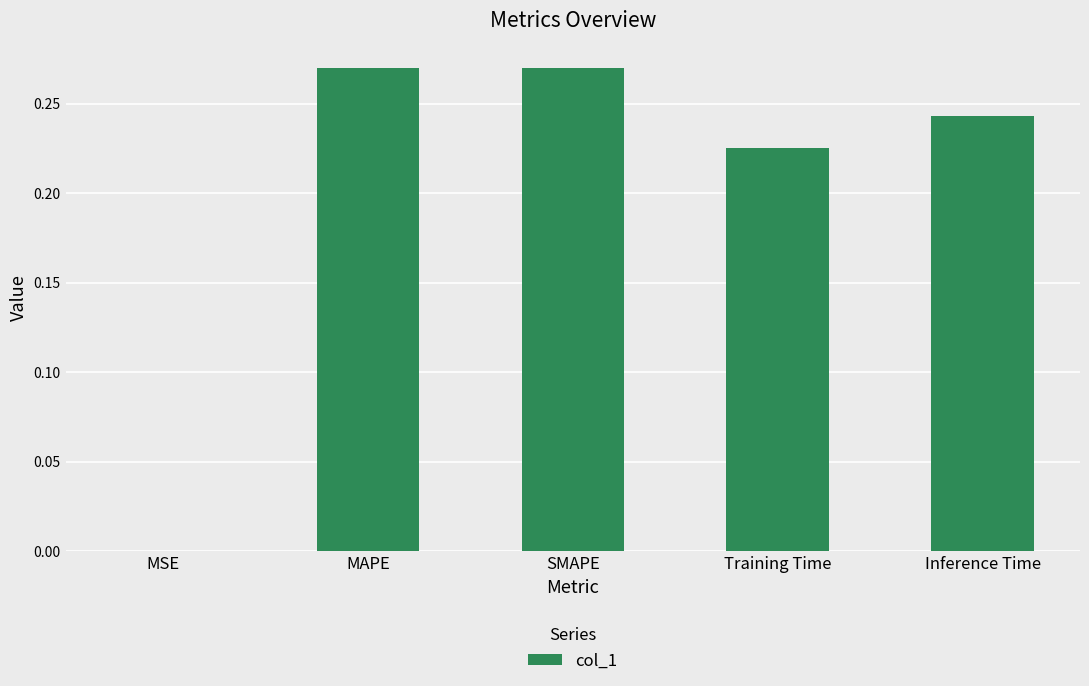

True or false: the data shows 0.0 at MSE.

True